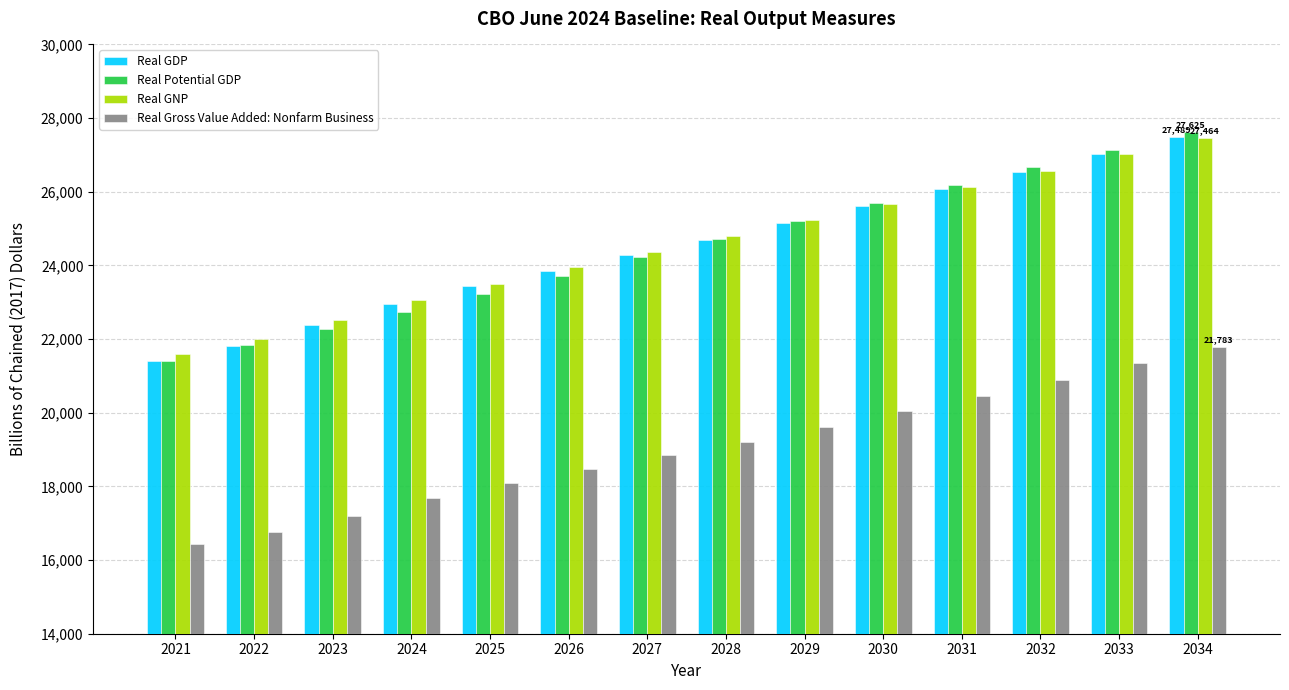

What is the lowest value of the Real GDP series?

21407.7